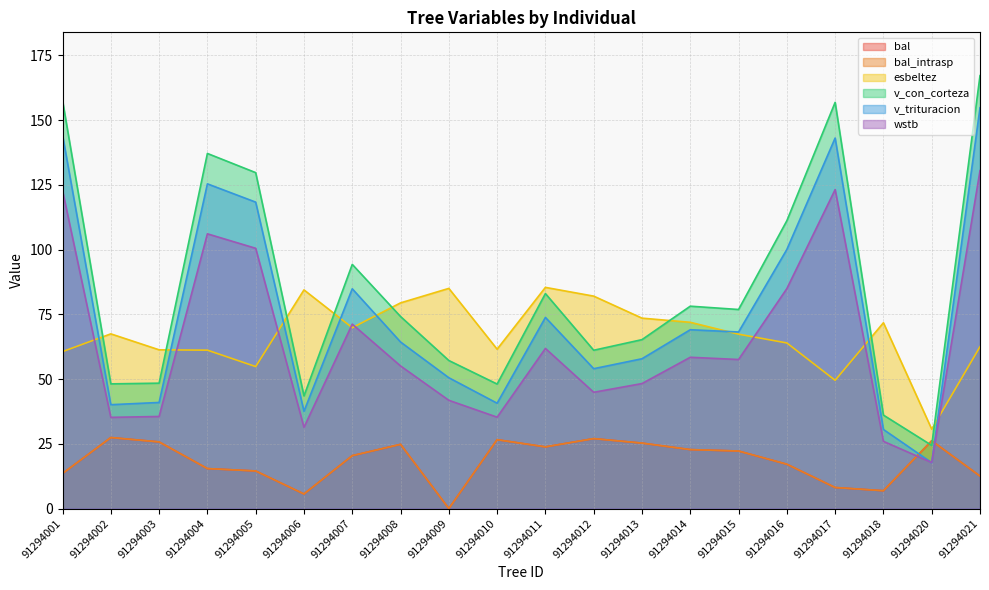

List the labels in order of bal_intrasp value, smallest first.

91294009, 91294006, 91294018, 91294017, 91294021, 91294001, 91294005, 91294004, 91294016, 91294007, 91294015, 91294014, 91294011, 91294008, 91294013, 91294003, 91294020, 91294010, 91294012, 91294002